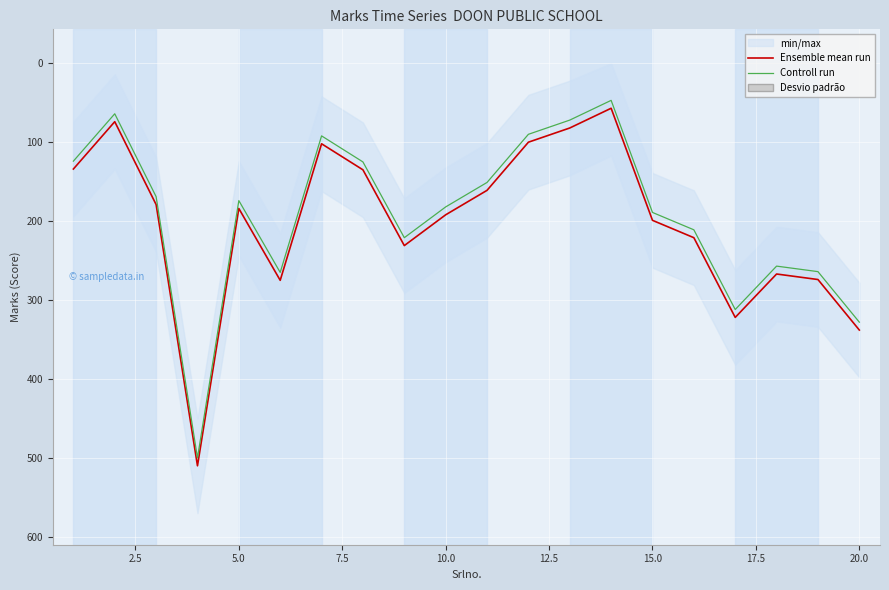

Rank the series by their maximum value, from lowest to highest.

Controll run, Ensemble mean run